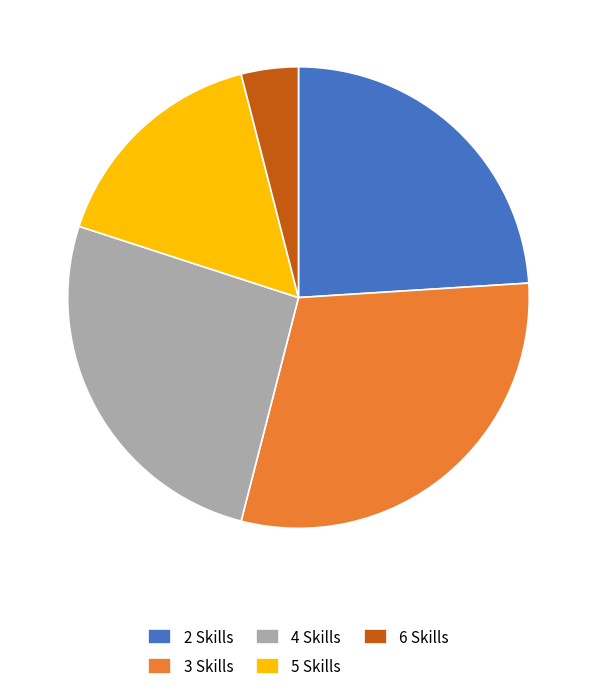

The 4 Skills slice represents 26% of the pie. True or false?

True